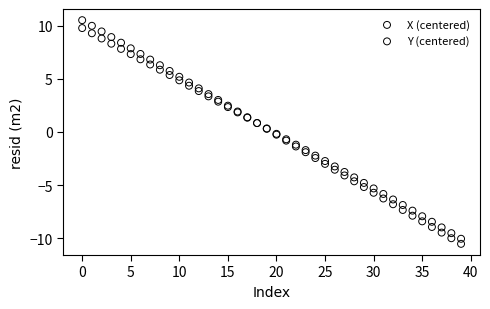

Which series has the largest Y range (max minus min)?

X (centered)